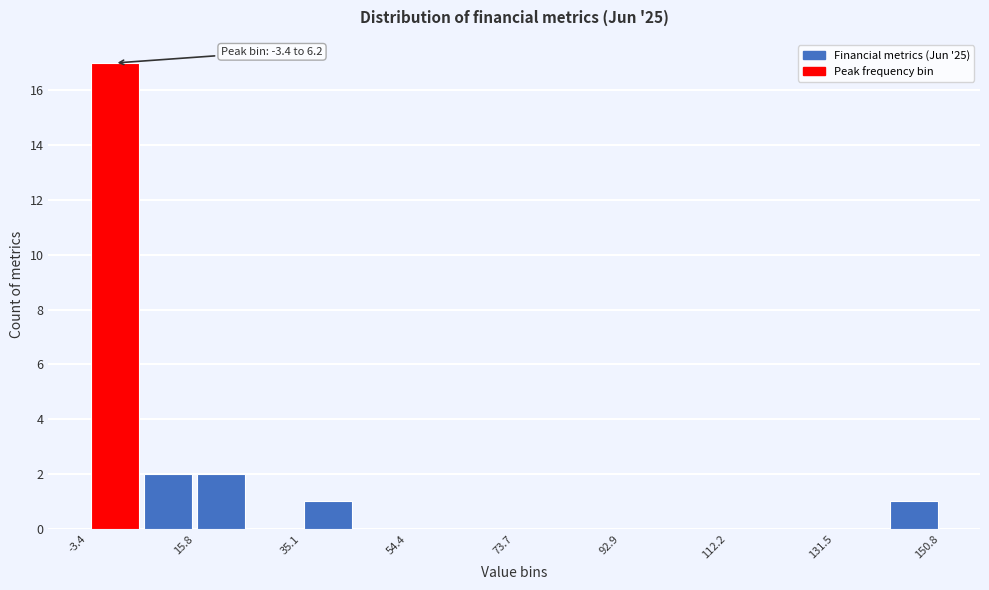

Over which range of the x-axis is the bar tallest?

-4 to 6